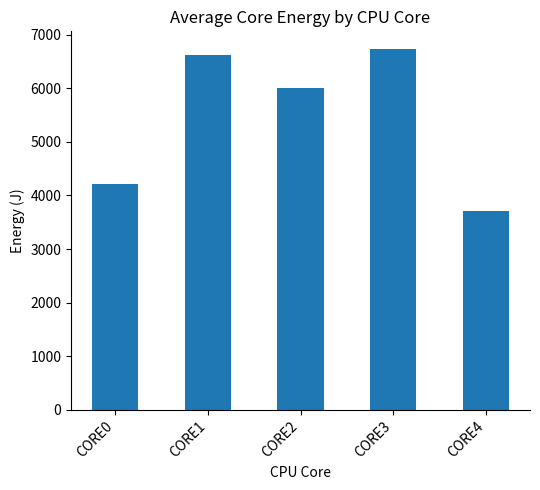

List the labels in order of value, smallest first.

CORE4, CORE0, CORE2, CORE1, CORE3